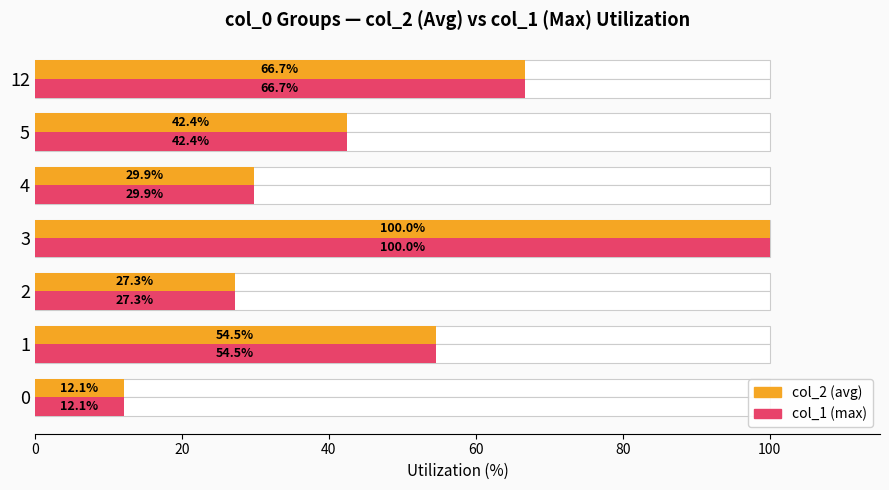

How many bars are there in each group?

2